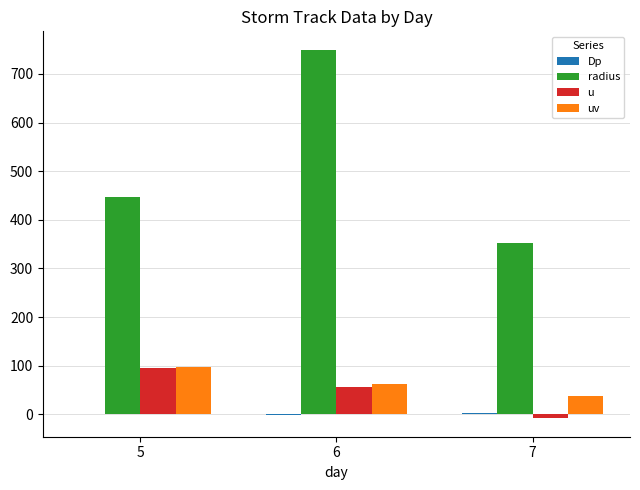

Which series has the largest total across all categories?

radius